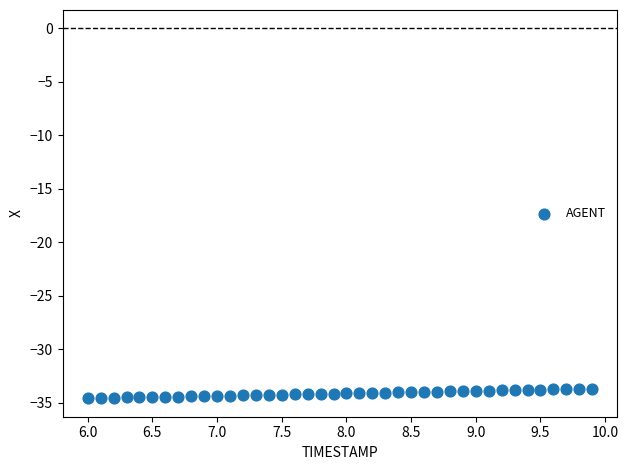

What is the range of Y values (max minus min)?

0.9